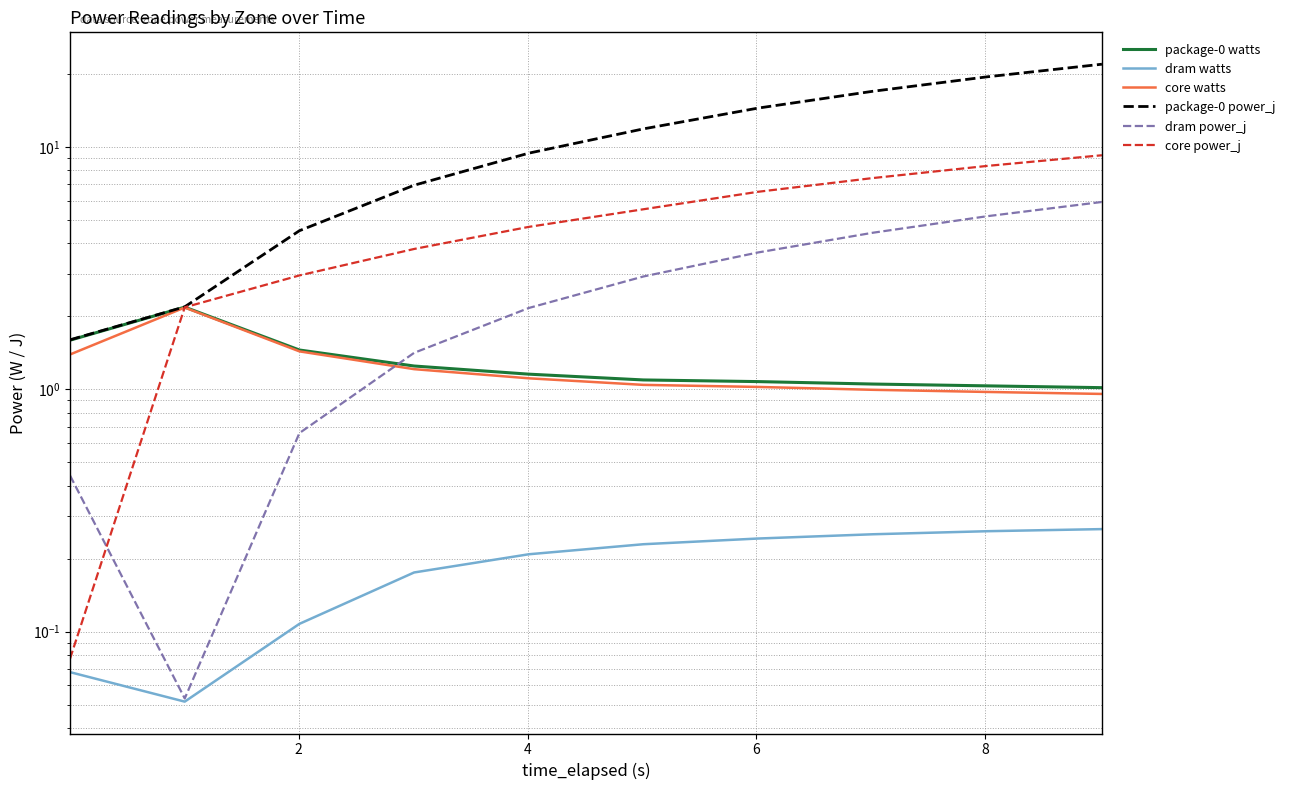

What are all the series names shown in the legend?

package-0 watts, dram watts, core watts, package-0 power_j, dram power_j, core power_j